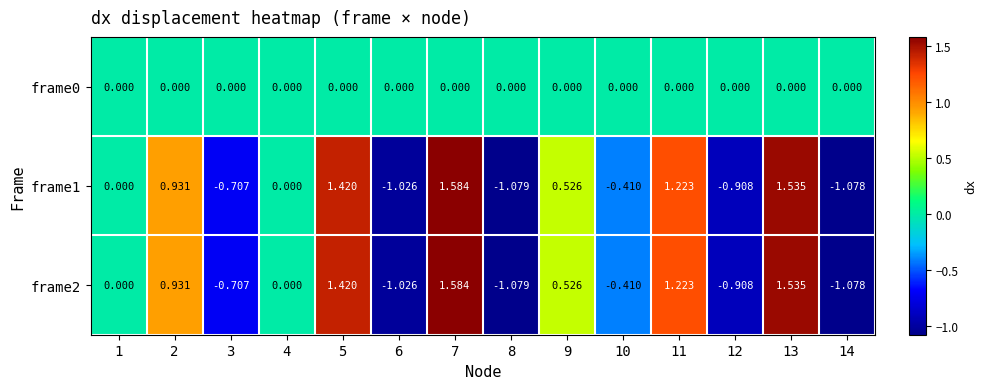

Is the value of frame2 at 1 greater than the value of frame1 at 6?

Yes